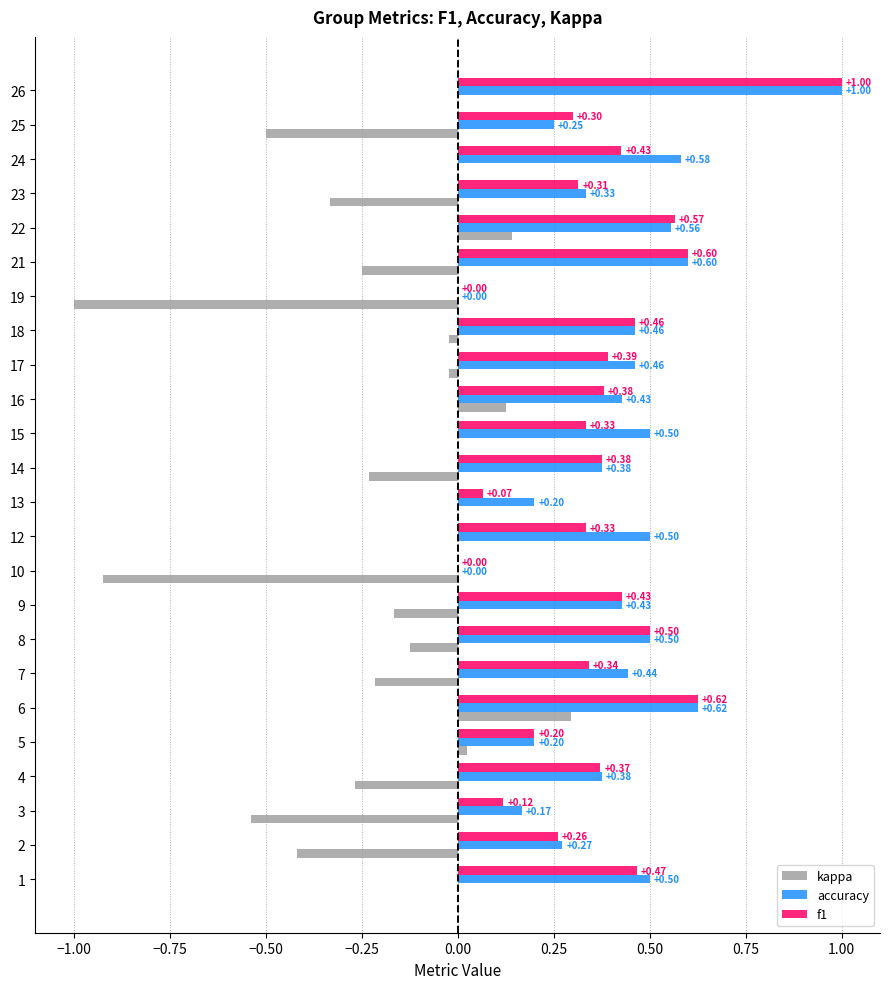

Count the number of categories in the chart.

24